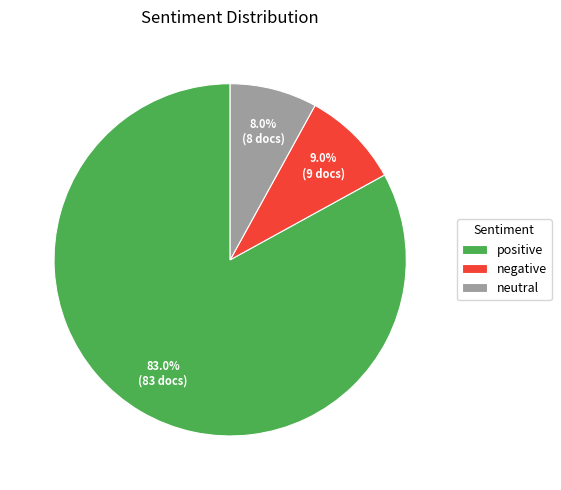

What is the largest slice in the pie chart?

positive